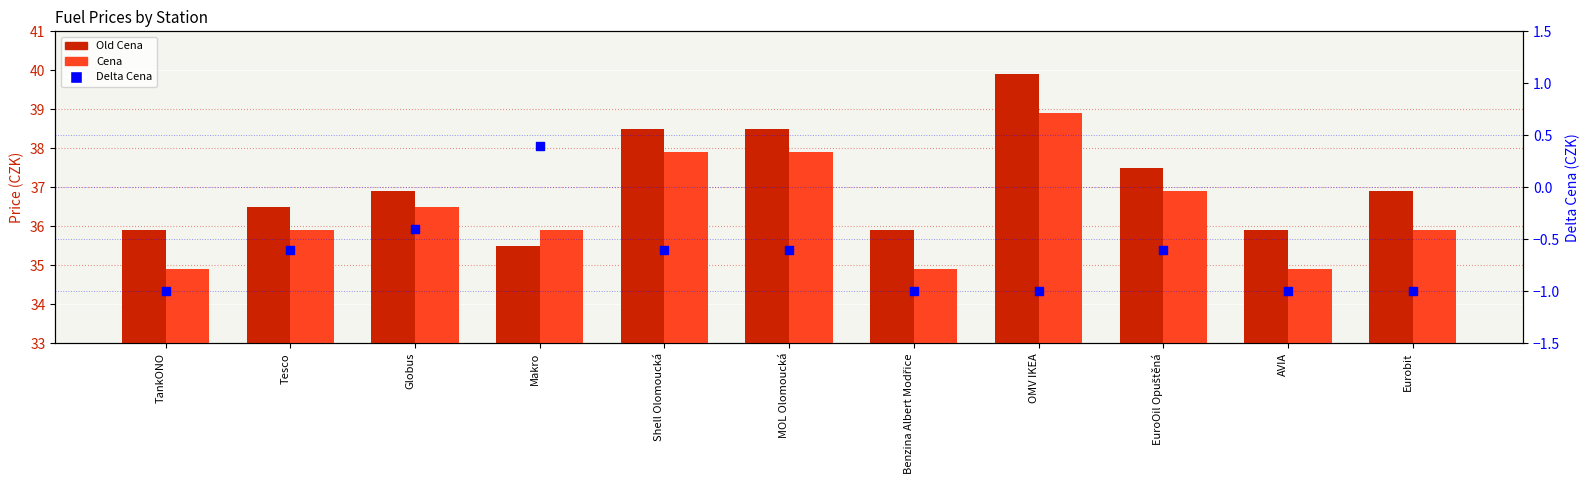

Is the value of Old Cena at Benzina Albert Modřice greater than the value of Cena at OMV IKEA?

No